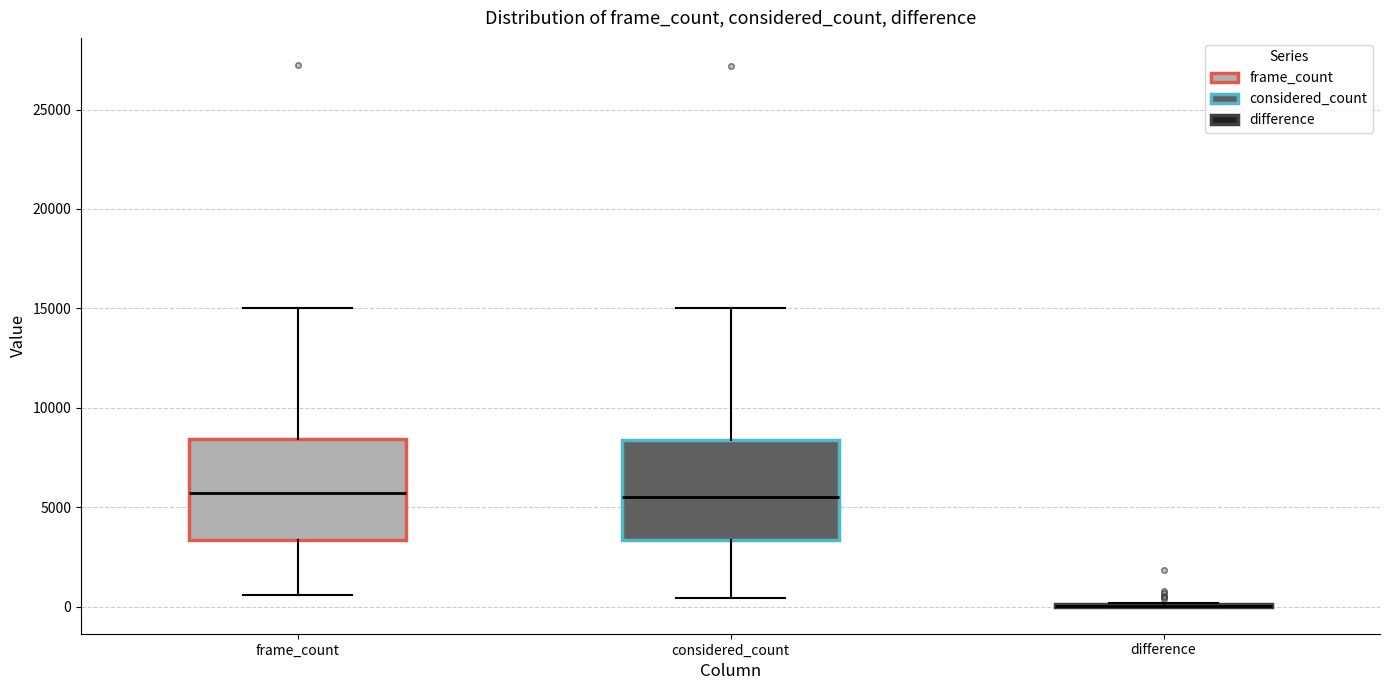

Where does the median line of the box for frame_count sit on the y-axis? The values are not printed on the chart, so give them approximately, as read against the axis.

5500